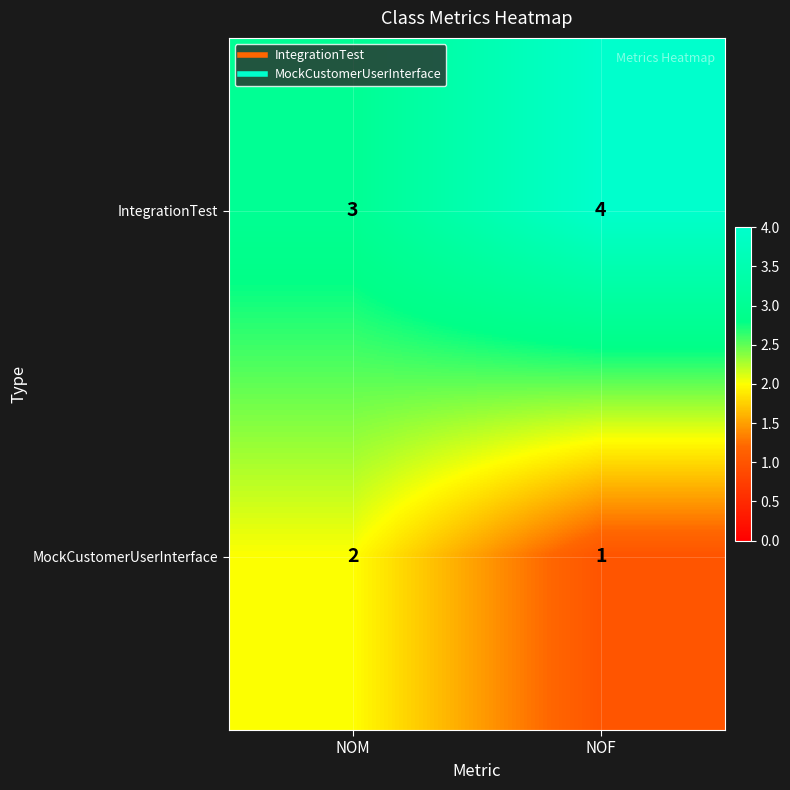

List the series in order of their overall mean, highest first.

IntegrationTest, MockCustomerUserInterface